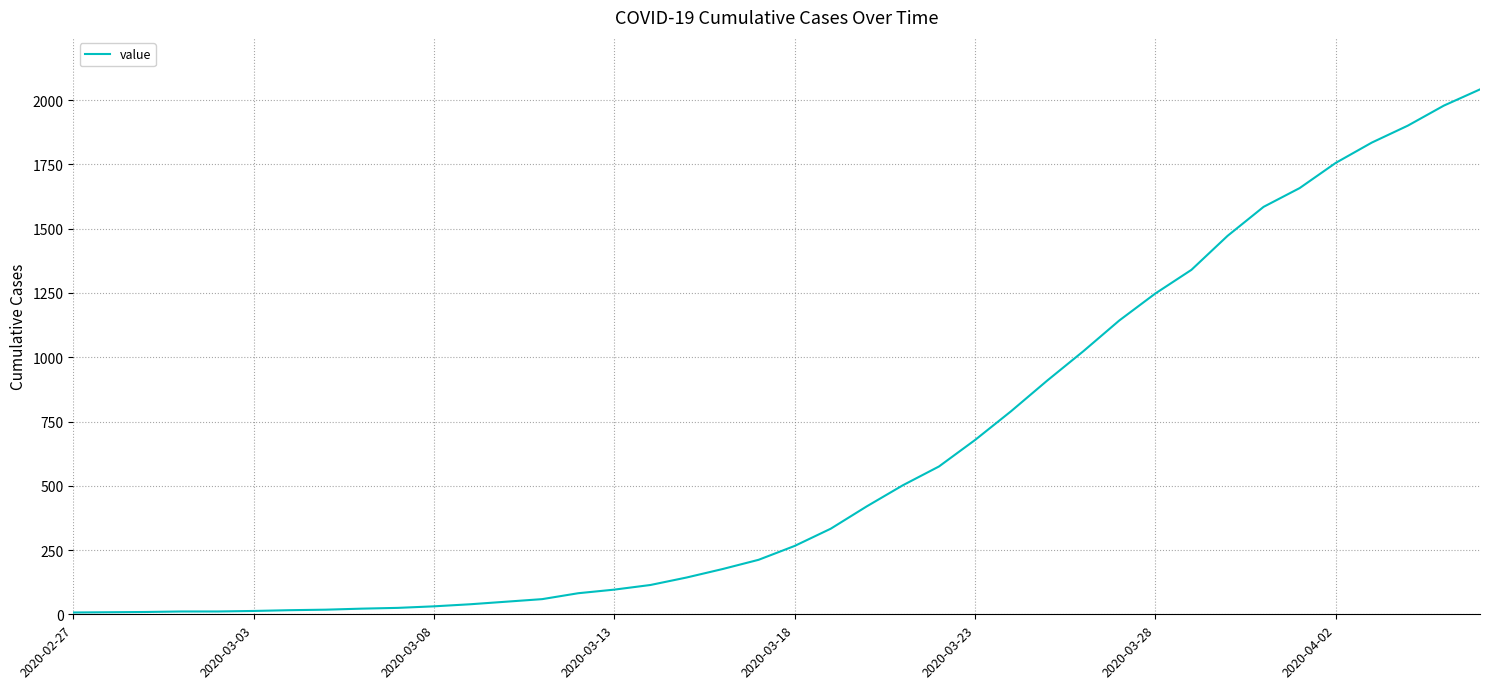

What is the greatest value displayed?

2042